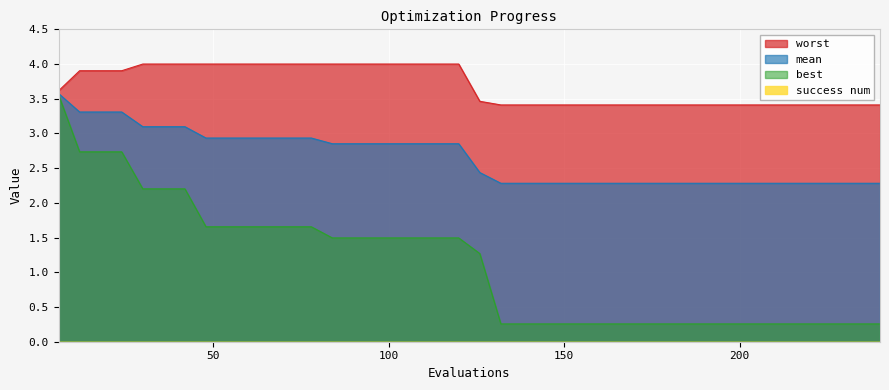

Reading left to right, what are all the values shown in this chart?

mean: 6=3.6	12=3.3	18=3.3	24=3.3	30=3.1	36=3.1	42=3.1	48=2.9	54=2.9	60=2.9	66=2.9	72=2.9	78=2.9	84=2.9	90=2.9	96=2.9	102=2.9	108=2.9	114=2.9	120=2.9	126=2.4	132=2.3	138=2.3	144=2.3	150=2.3	156=2.3	162=2.3	168=2.3	174=2.3	180=2.3	186=2.3	192=2.3	198=2.3	204=2.3	210=2.3	216=2.3	222=2.3	228=2.3	234=2.3	240=2.3
best: 6=3.6	12=2.7	18=2.7	24=2.7	30=2.2	36=2.2	42=2.2	48=1.7	54=1.7	60=1.7	66=1.7	72=1.7	78=1.7	84=1.5	90=1.5	96=1.5	102=1.5	108=1.5	114=1.5	120=1.5	126=1.3	132=0.3	138=0.3	144=0.3	150=0.3	156=0.3	162=0.3	168=0.3	174=0.3	180=0.3	186=0.3	192=0.3	198=0.3	204=0.3	210=0.3	216=0.3	222=0.3	228=0.3	234=0.3	240=0.3
worst: 6=3.6	12=3.9	18=3.9	24=3.9	30=4.0	36=4.0	42=4.0	48=4.0	54=4.0	60=4.0	66=4.0	72=4.0	78=4.0	84=4.0	90=4.0	96=4.0	102=4.0	108=4.0	114=4.0	120=4.0	126=3.5	132=3.4	138=3.4	144=3.4	150=3.4	156=3.4	162=3.4	168=3.4	174=3.4	180=3.4	186=3.4	192=3.4	198=3.4	204=3.4	210=3.4	216=3.4	222=3.4	228=3.4	234=3.4	240=3.4